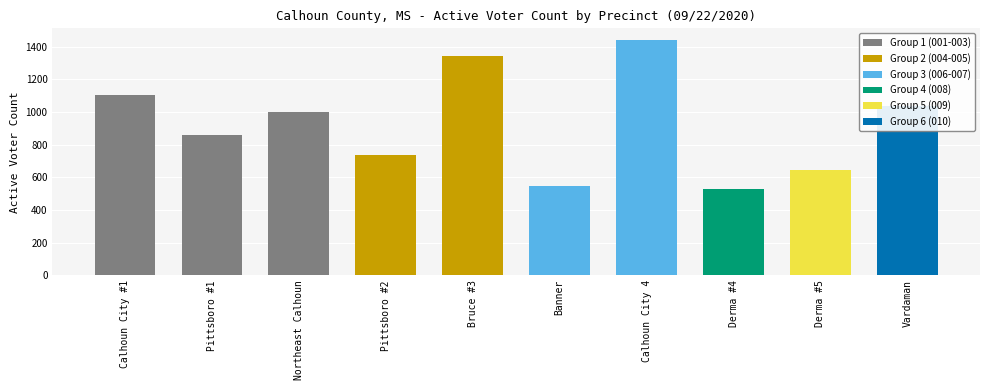

What is the label of the 4th bar from the left?

Pittsboro #2